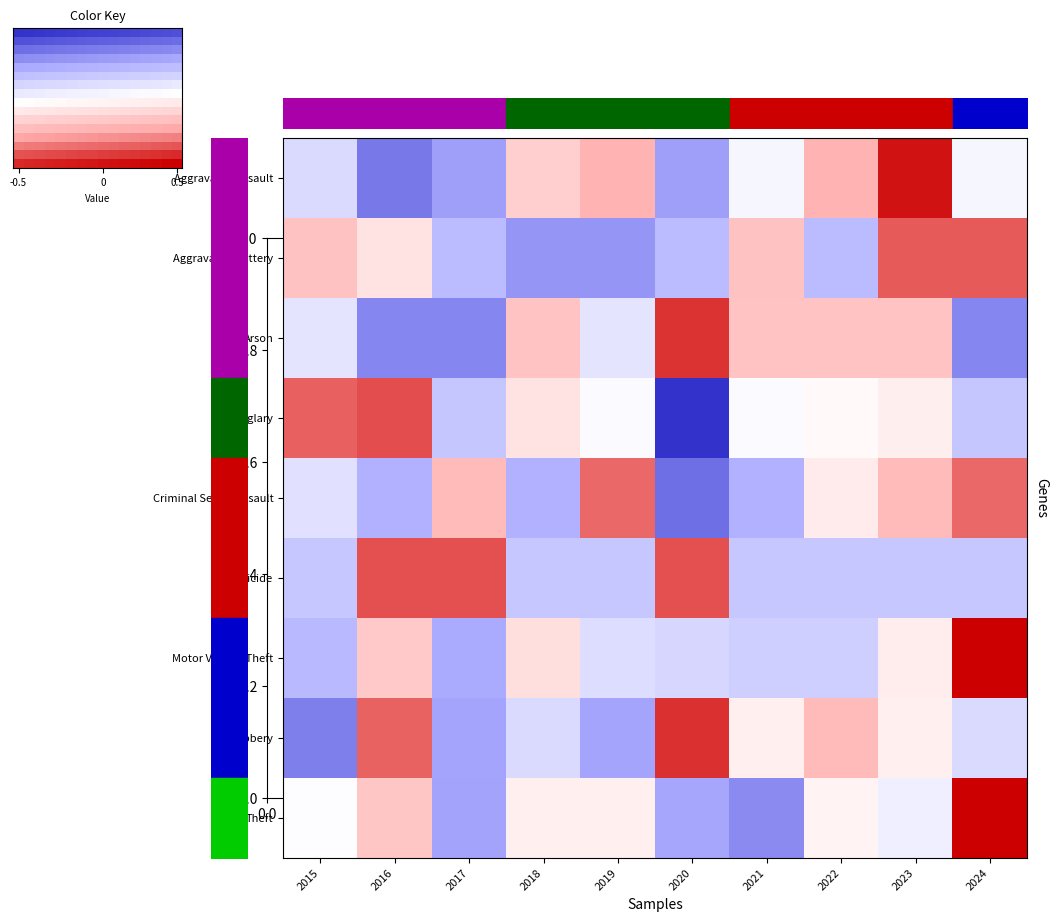

How many categories are shown in the chart?

10